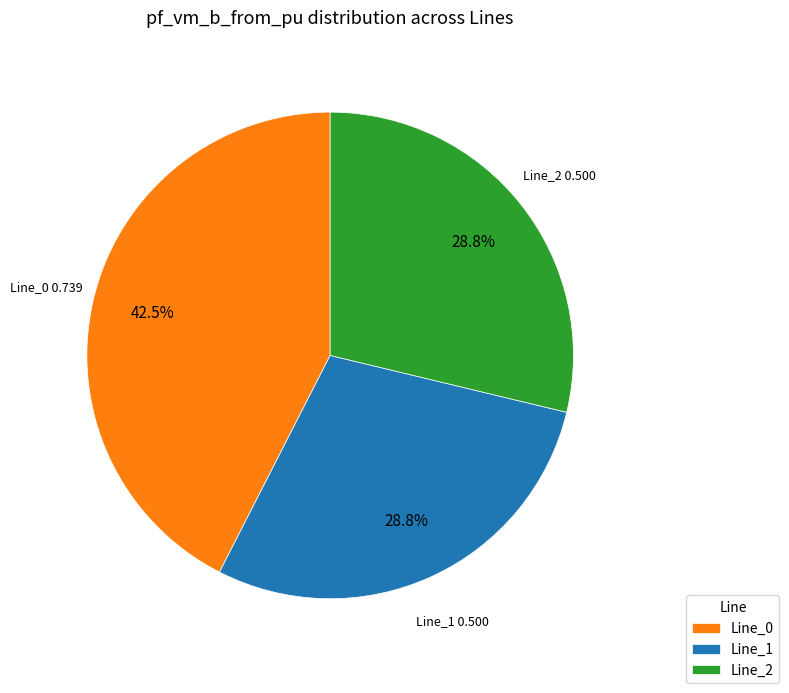

Combined, what portion of the pie is Line_0 and Line_2?

71.2%